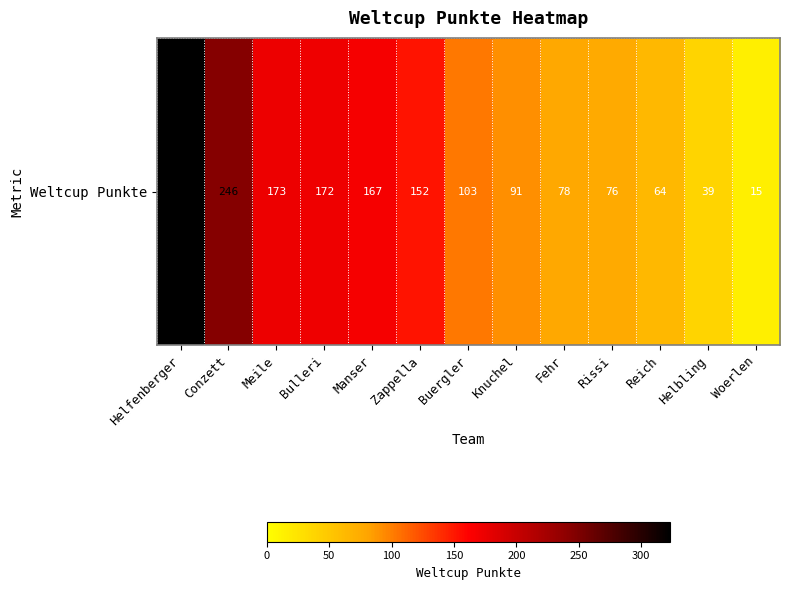

Rank the categories by value from lowest to highest.

Woerlen, Helbling, Reich, Rissi, Fehr, Knuchel, Buergler, Zappella, Manser, Bulleri, Meile, Conzett, Helfenberger